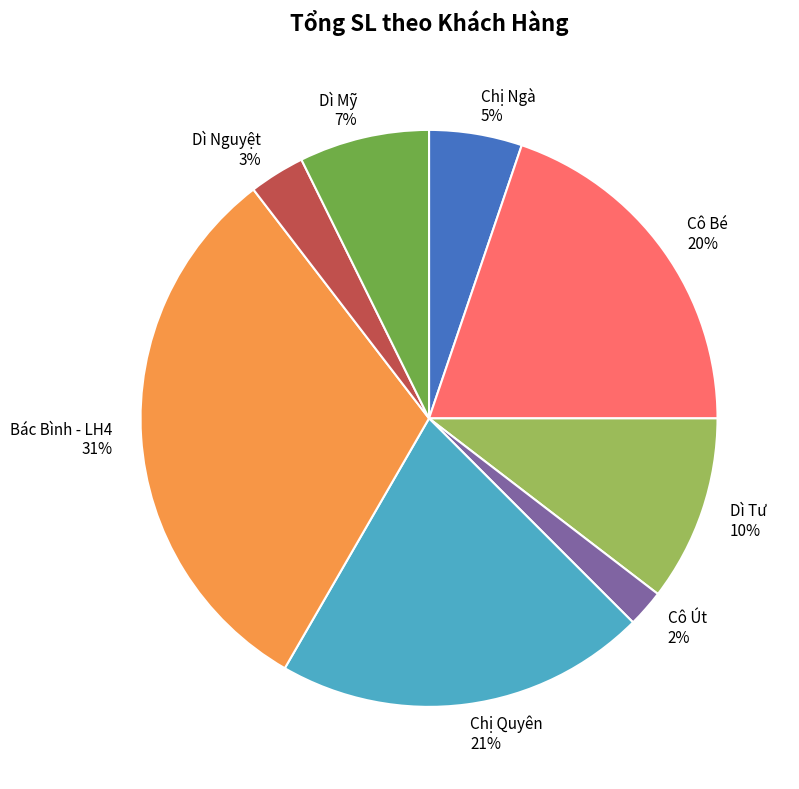

Which has a higher value, Dì Tư or Cô Út?

Dì Tư